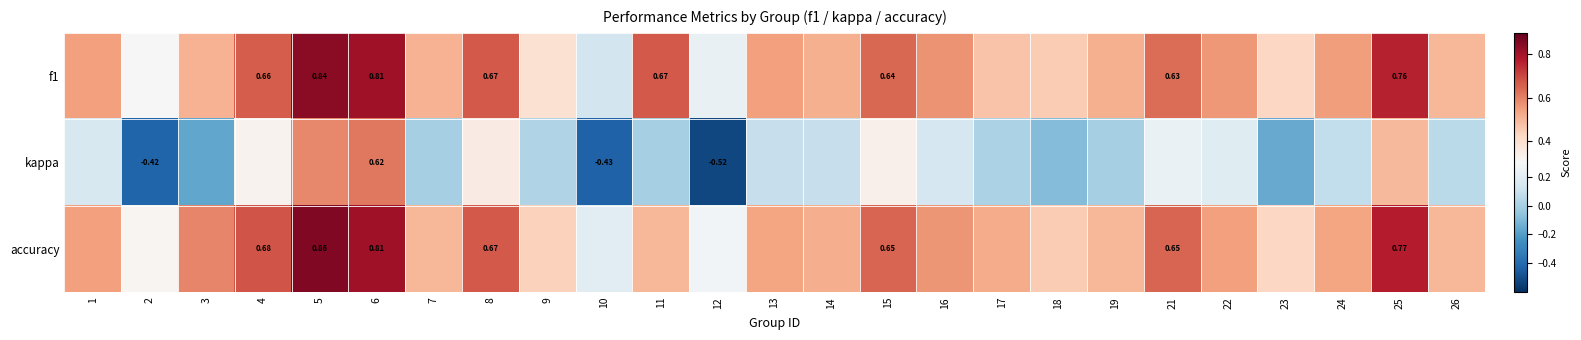

Rank the series at 11 from highest to lowest value.

f1, accuracy, kappa